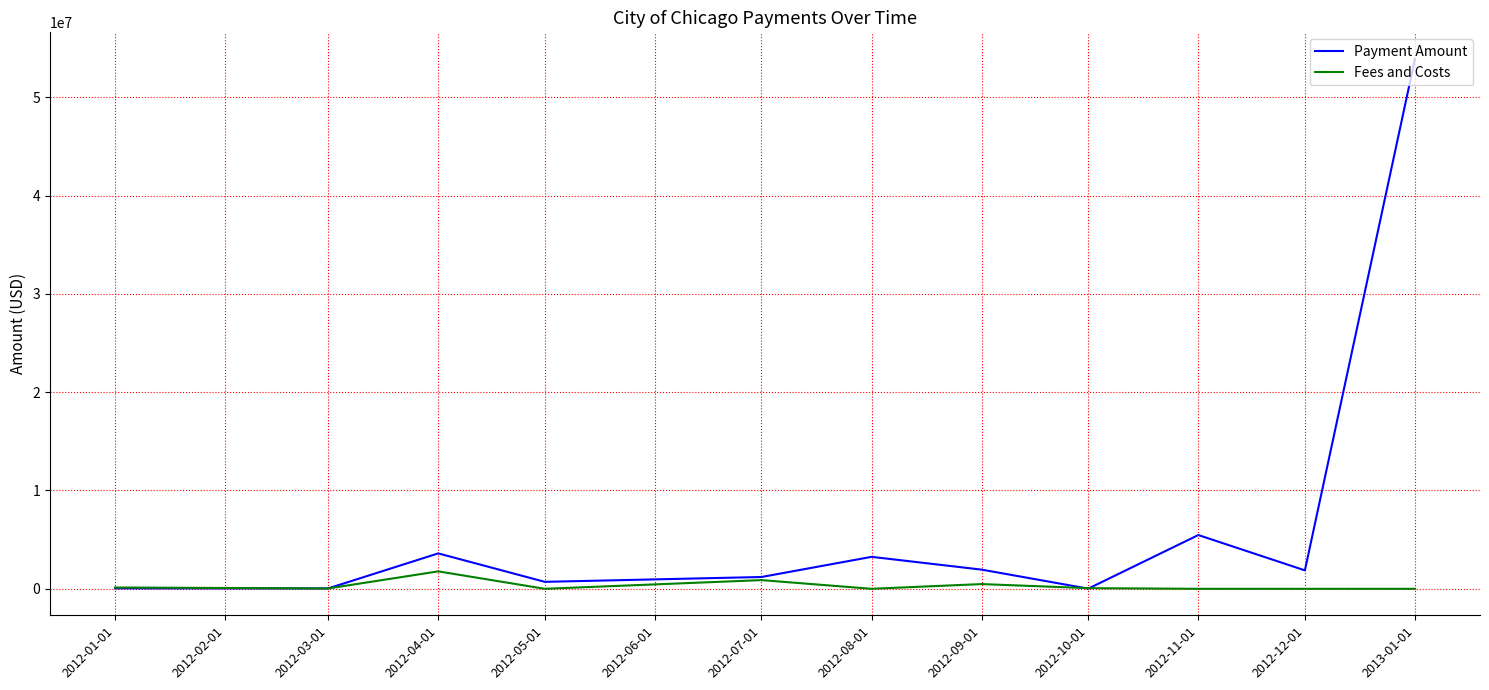

Which series ends up on top after the final intersection of Fees and Costs and Payment Amount?

Payment Amount